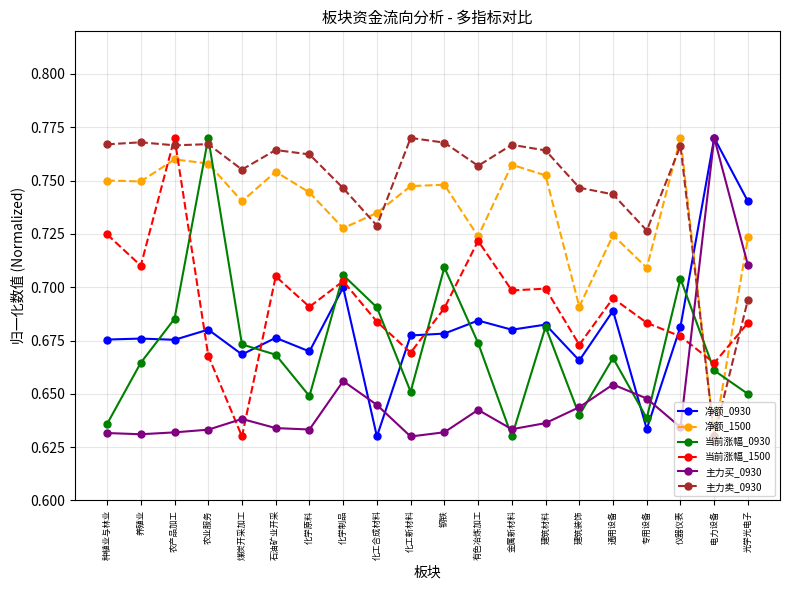

At how many categories does at least one series exceed 0?

20